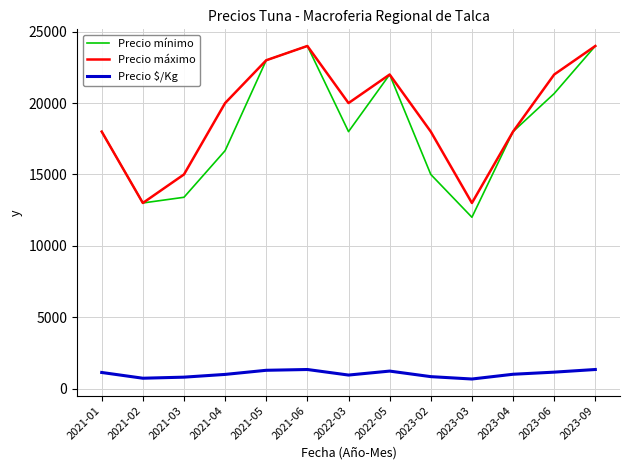

What is the total value across all series at 2021-03?

29197